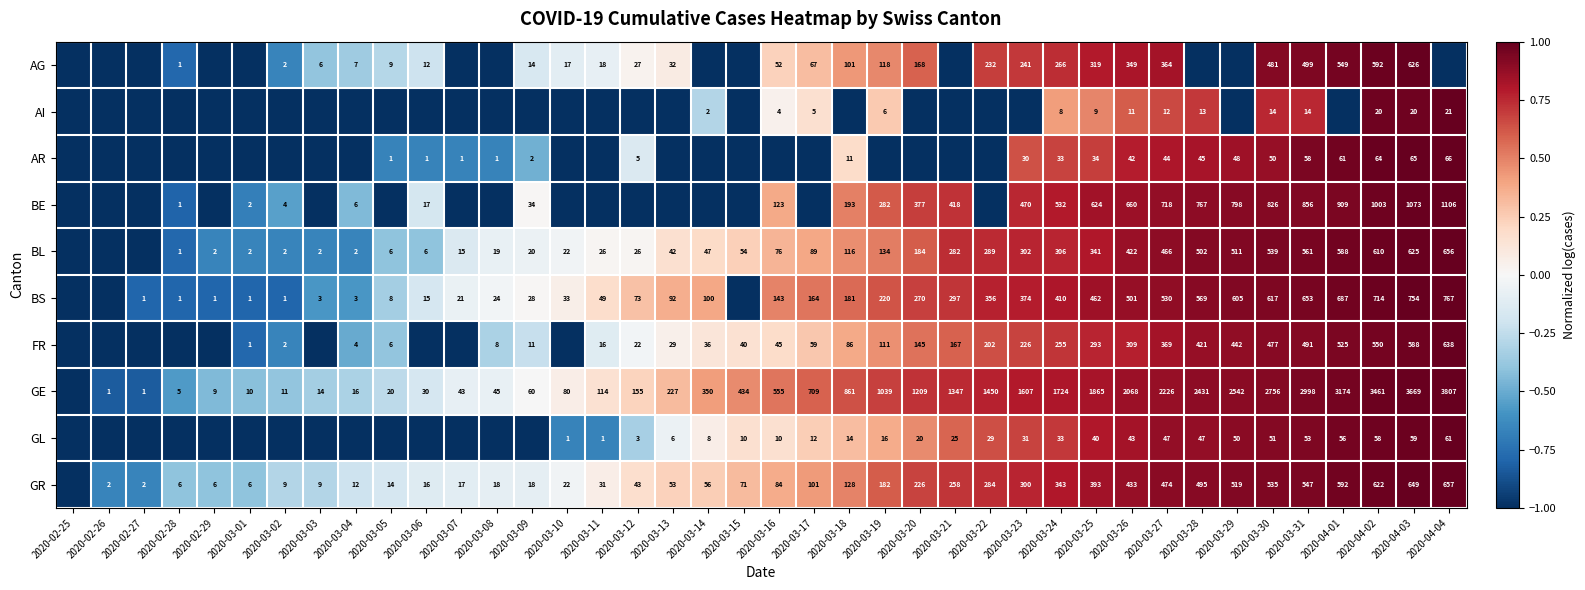

Is the value of BL at 2020-03-24 greater than the value of BE at 2020-03-16?

Yes